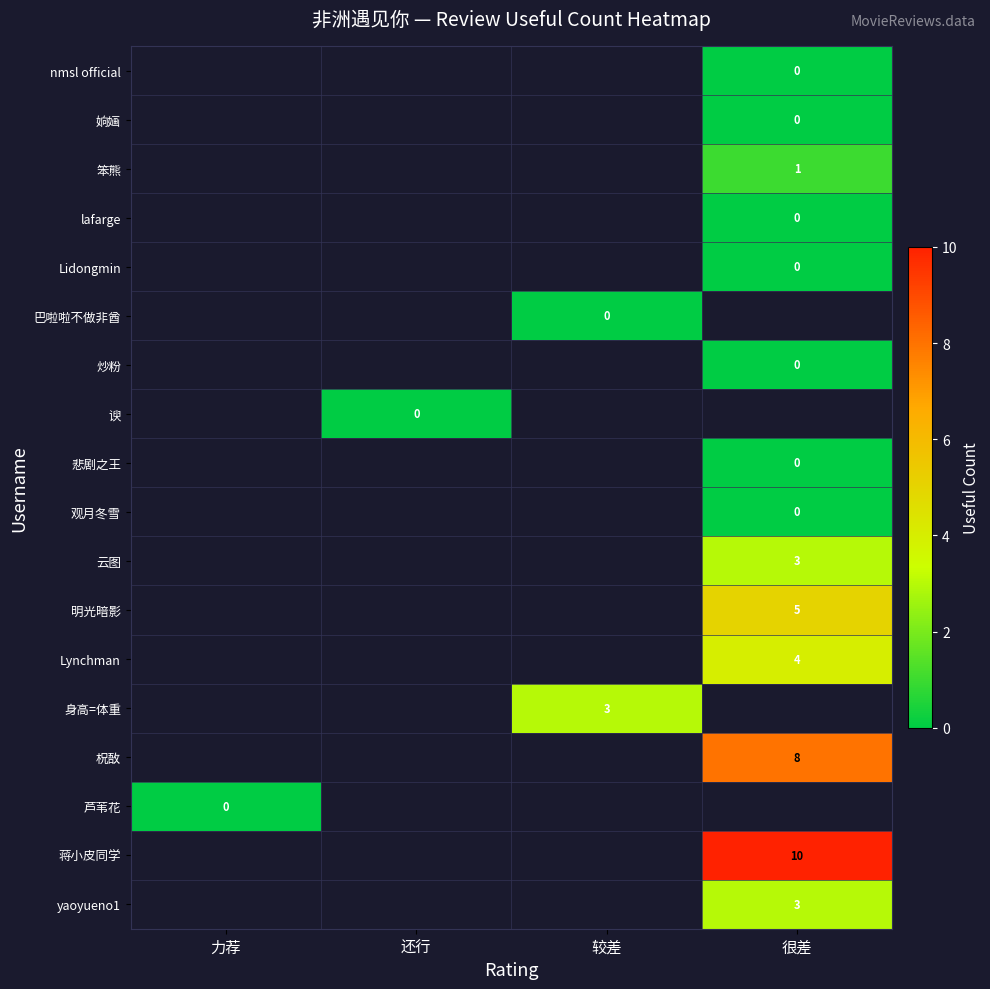

Is the value of 观月冬雪 at 很差 greater than the value of 云图 at 很差?

No